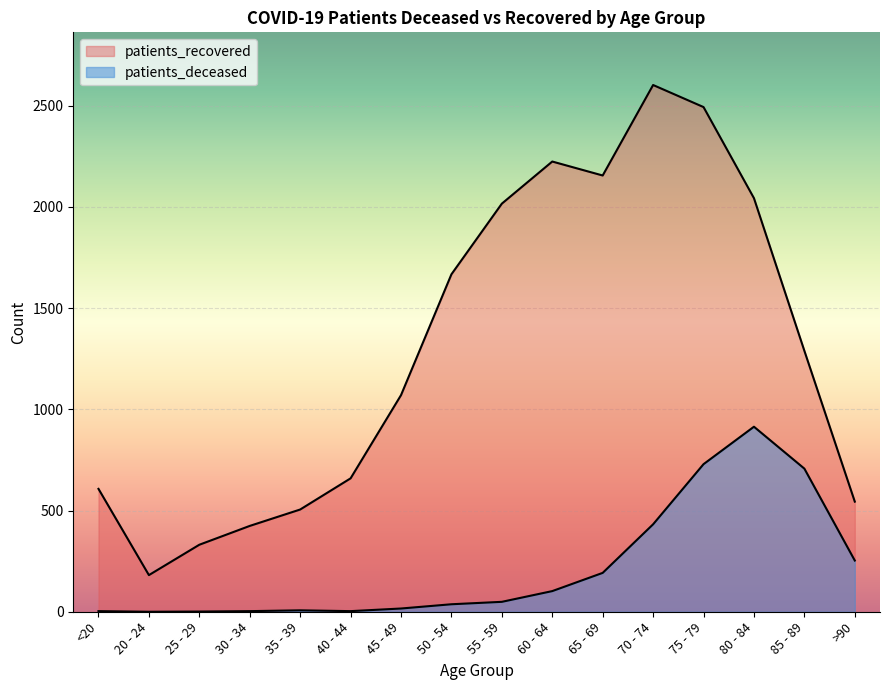

At which label does patients_recovered first exceed 1289?

50 - 54